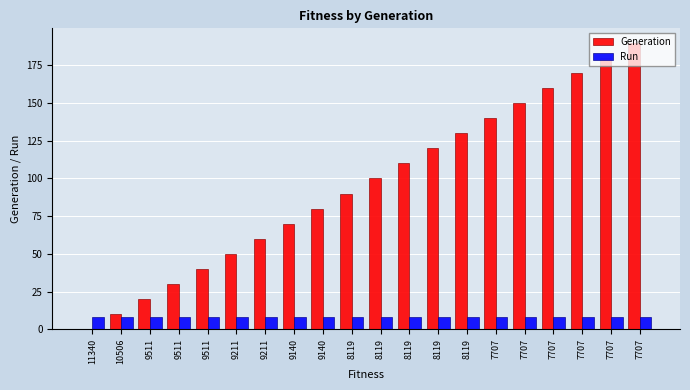

What is the spread (max minus min) of values at 8119?

82